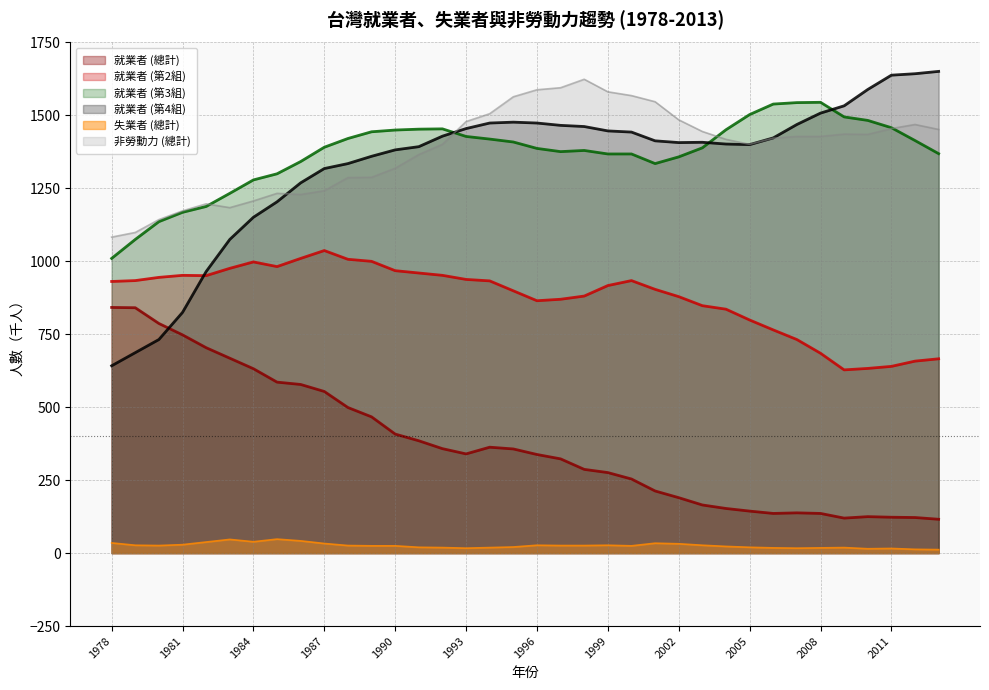

Where does the 就業者 (第2組) series first go above 931?

1979